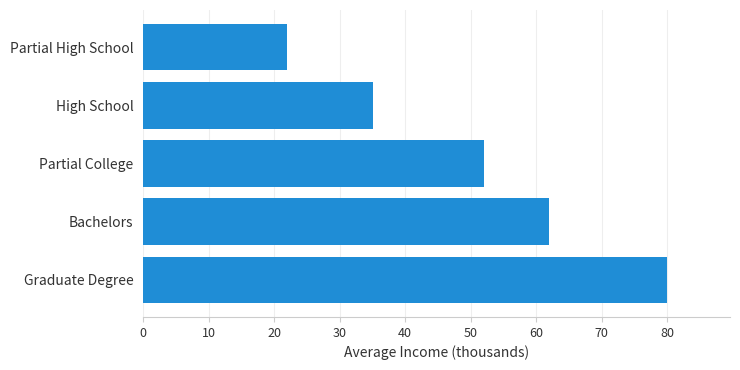

Which has a higher value, Bachelors or High School?

Bachelors